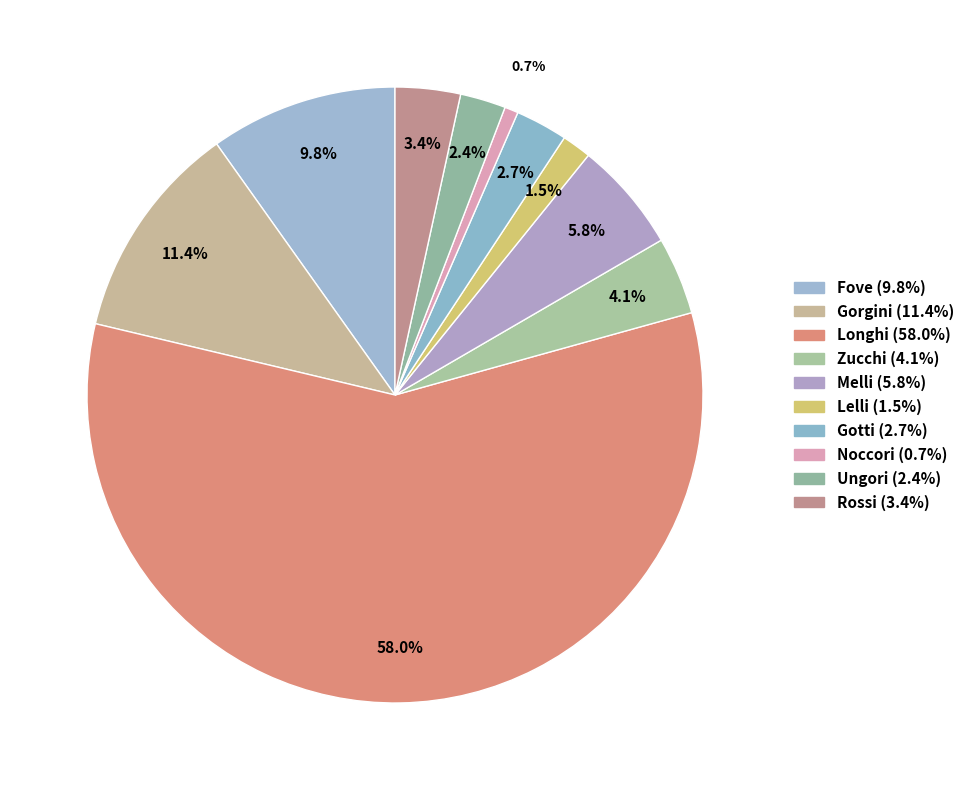

Count the number of slices in the pie.

10